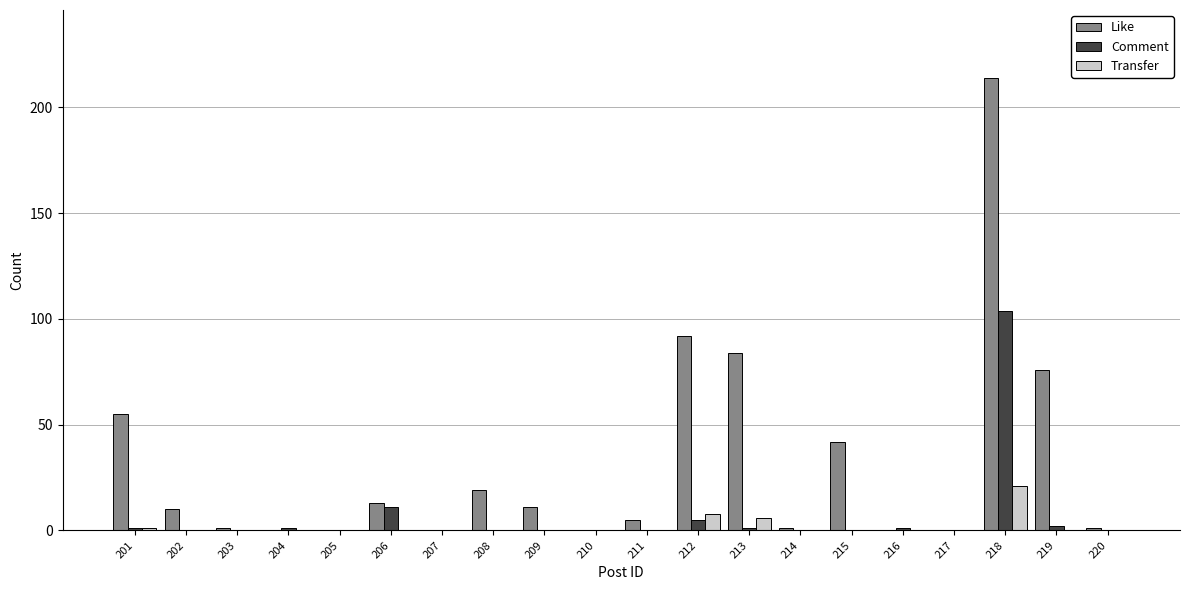

Which series has the widest spread of values?

Like